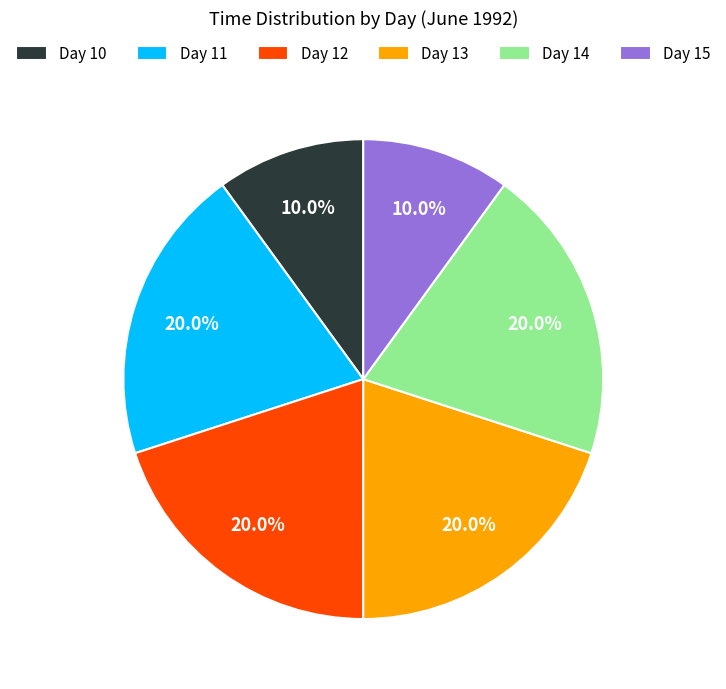

What is the ratio of the value at Day 14 to the value at Day 10?

2.0